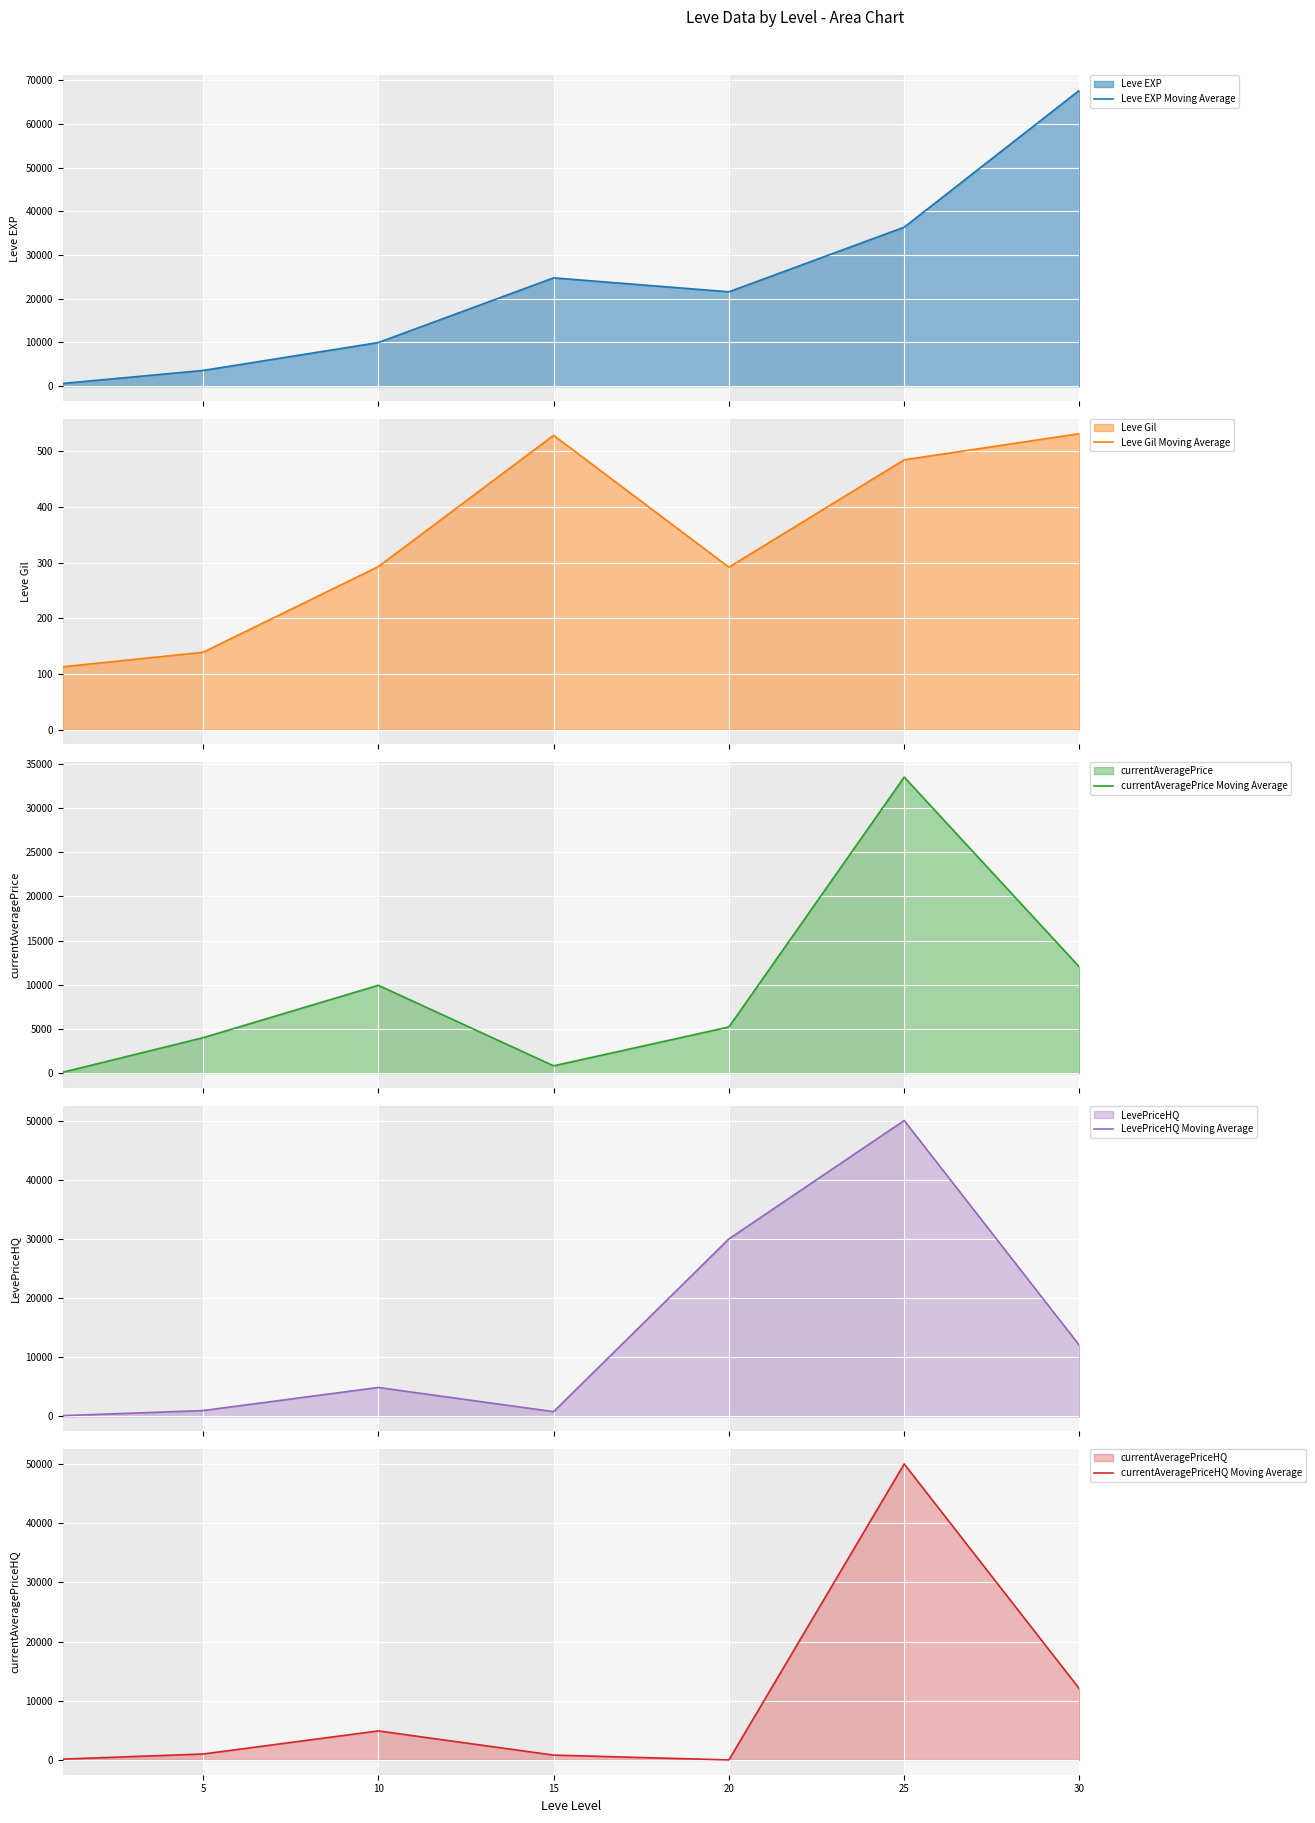

Rank the series at 30 from lowest to highest value.

Leve Gil Moving Average, currentAveragePrice Moving Average, LevePriceHQ Moving Average, currentAveragePriceHQ Moving Average, Leve EXP Moving Average